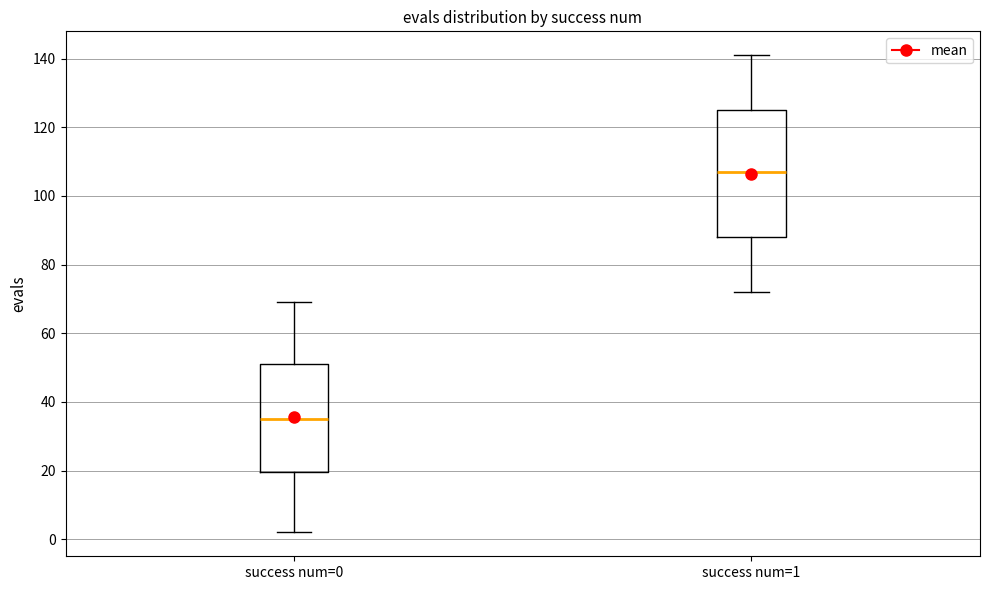

Reading left to right, transcribe this box plot: for each box, give where its median line is, the range the box spans, and where its two whiskers end, as read against the y-axis. The values are not printed on the chart, so give them approximately, as read against the axis.

success num=0: median 36, box 20 to 52, whiskers 2 to 70
success num=1: median 108, box 88 to 126, whiskers 72 to 142